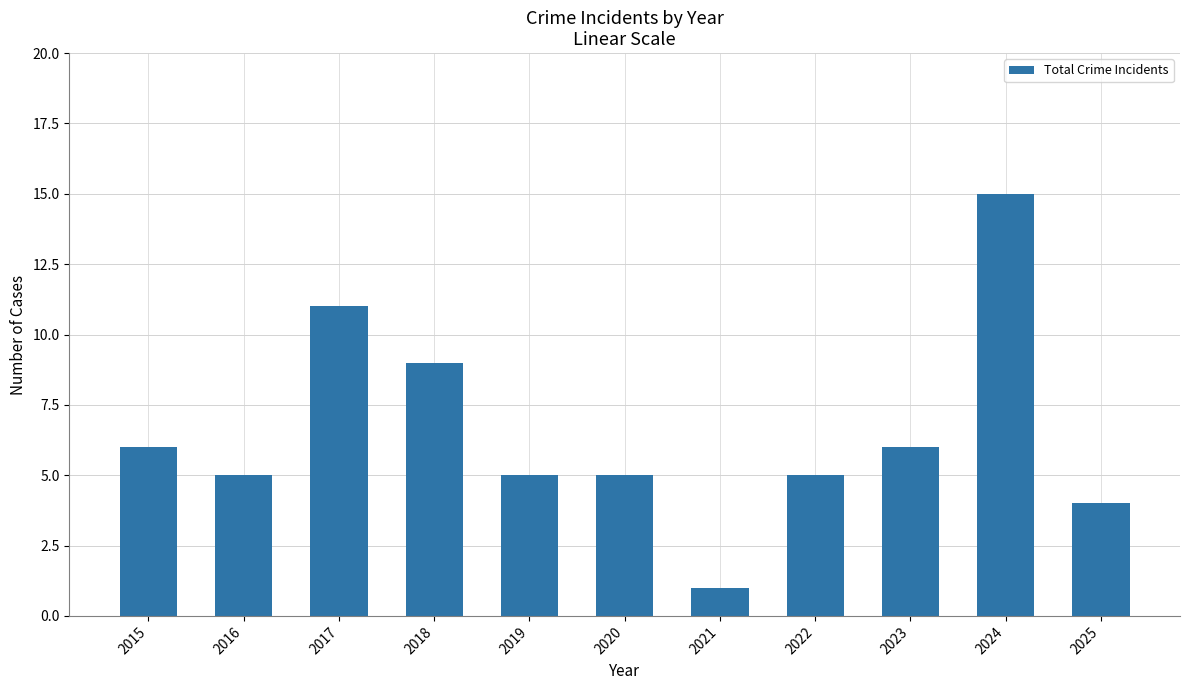

Reading left to right, list all the values displayed in this chart.

6	5	11	9	5	5	1	5	6	15	4